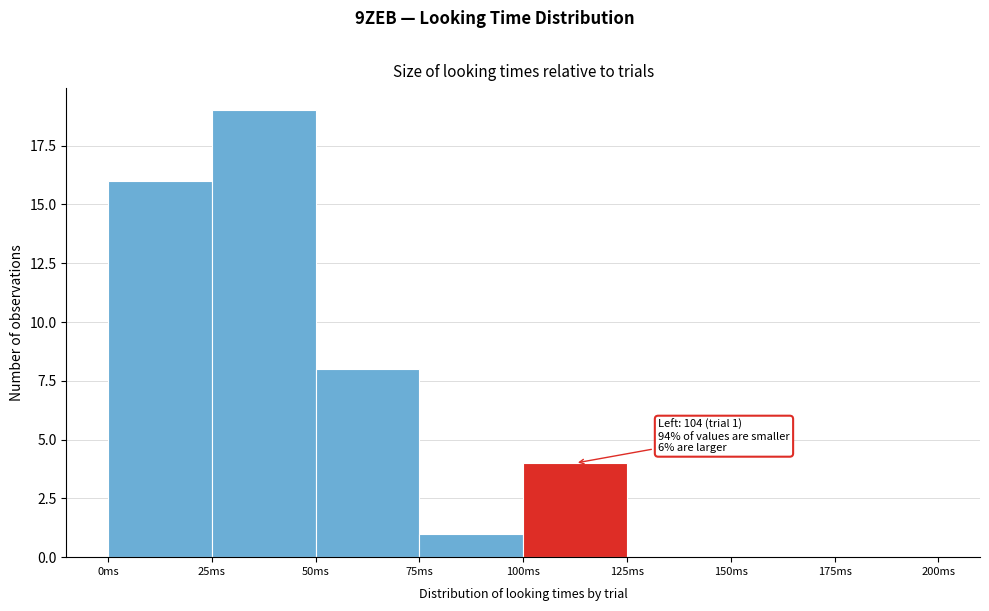

Which range on the x-axis has the tallest bar?

25 to 50